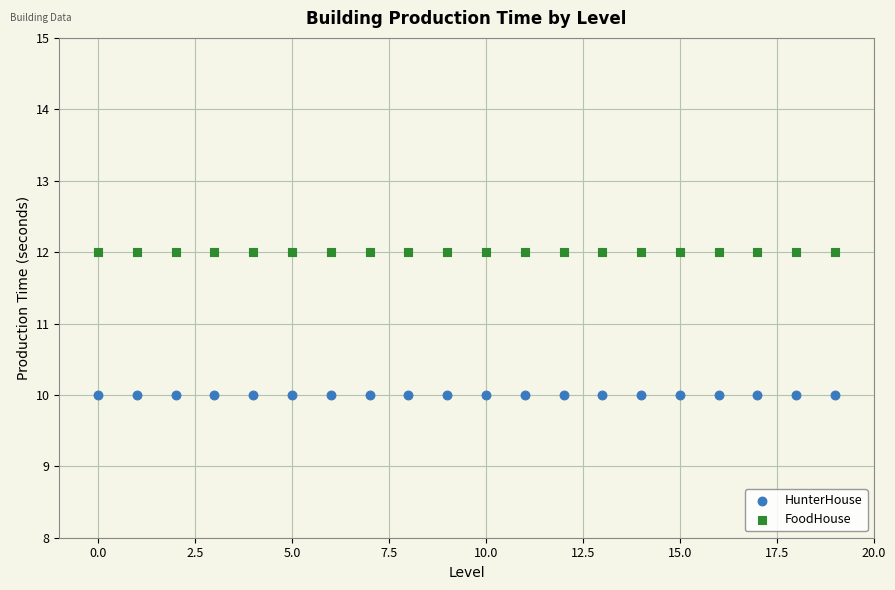

Which series reaches the maximum Y coordinate?

FoodHouse